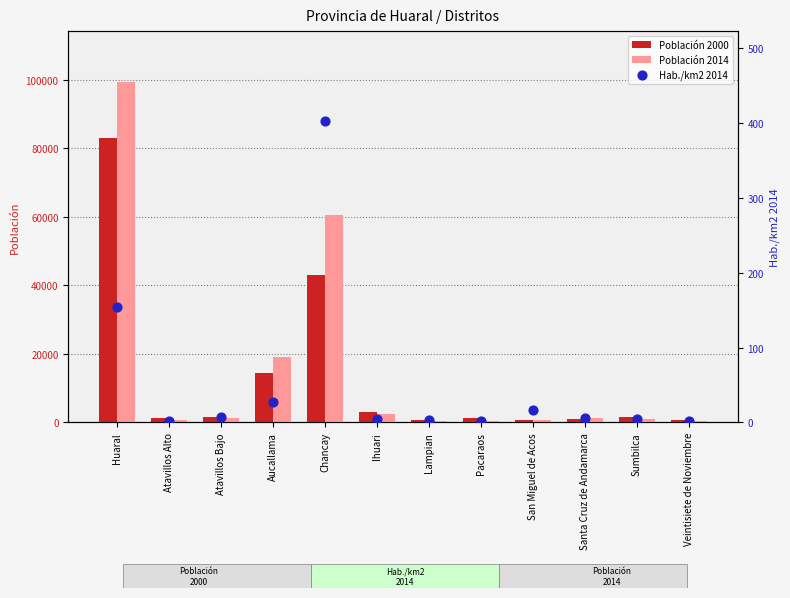

Which series reaches the minimum Y coordinate?

Hab./km2 2014